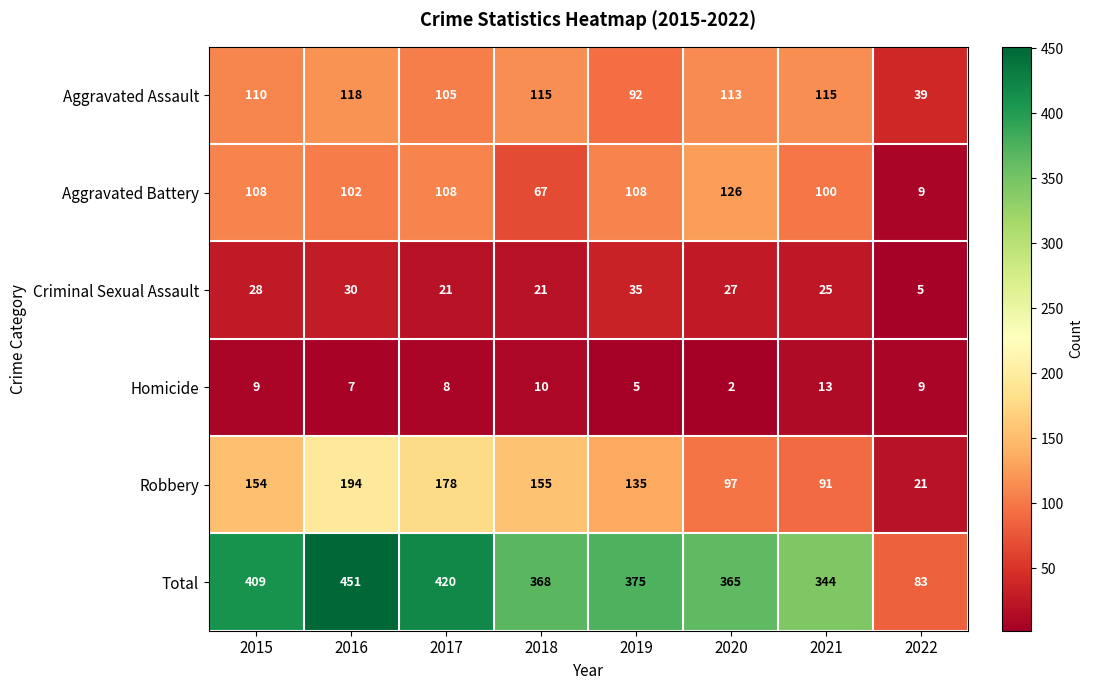

What is the average value of the Criminal Sexual Assault series?

24